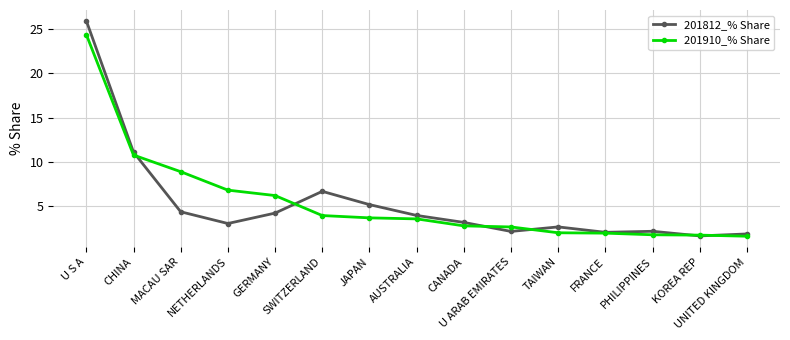

What are all the series names shown in the legend?

201812_% Share, 201910_% Share